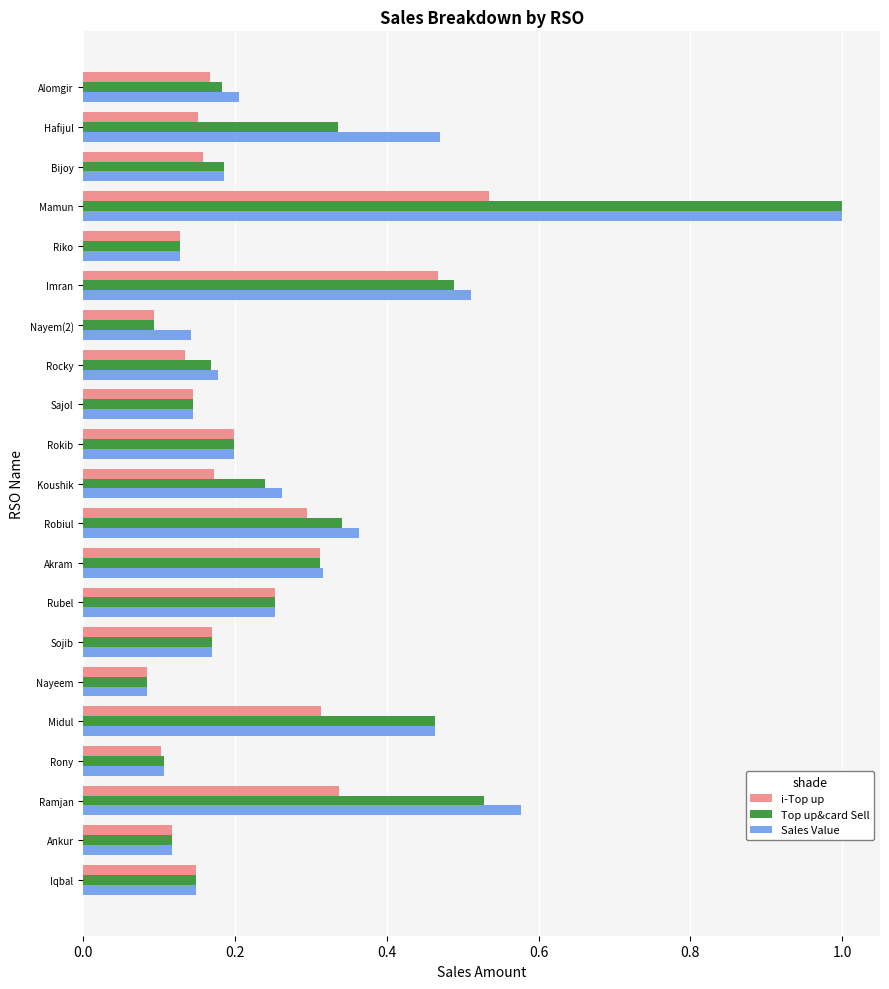

Is the value of Sales Value at Mamun greater than the value of Top up&card Sell at Hafijul?

Yes